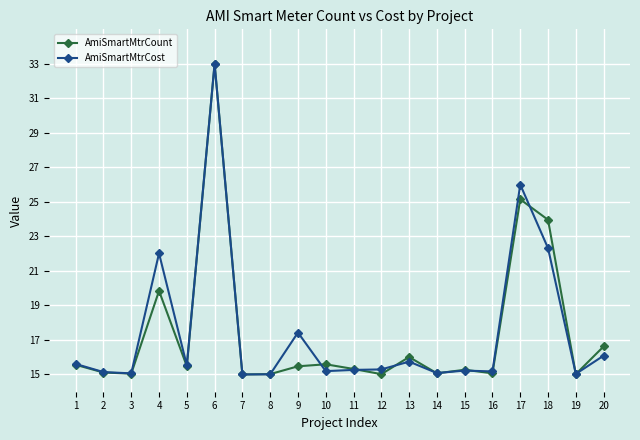

What is the maximum value for AmiSmartMtrCount?

33.0